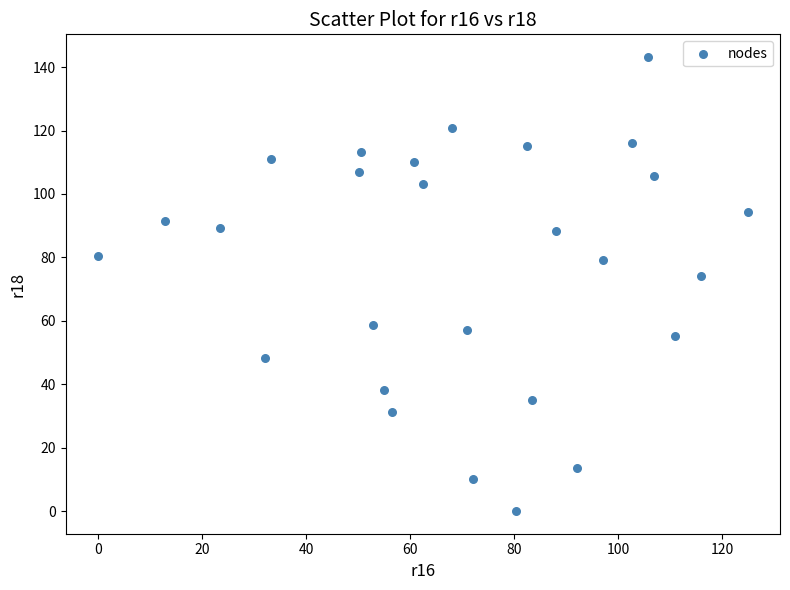

What is the range of X values (max minus min)?

124.9